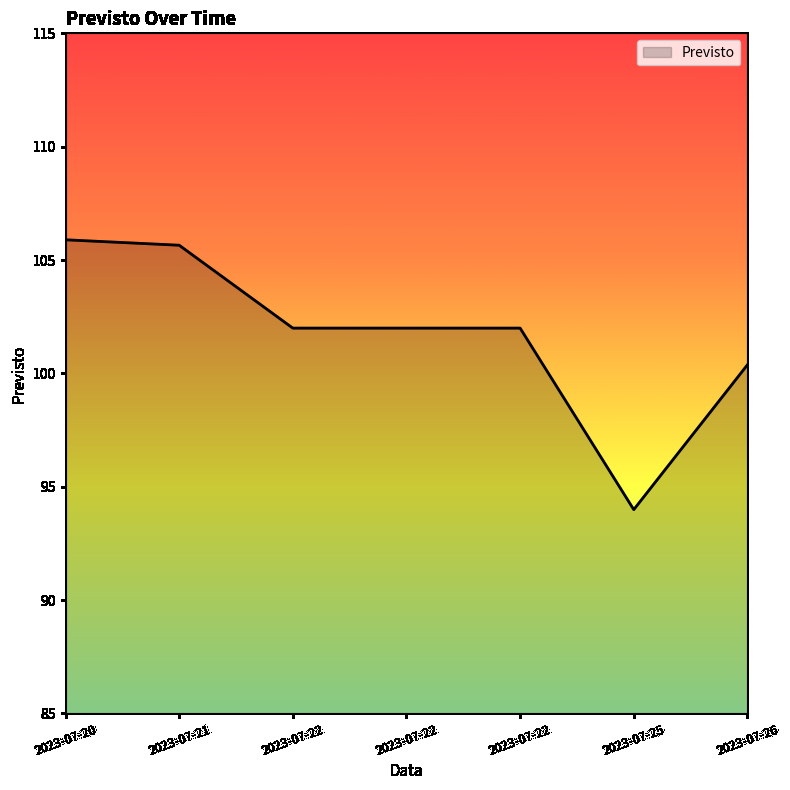

Rank the categories by value from highest to lowest.

2023-07-20, 2023-07-21, 2023-07-22, 2023-07-22, 2023-07-22, 2023-07-26, 2023-07-25